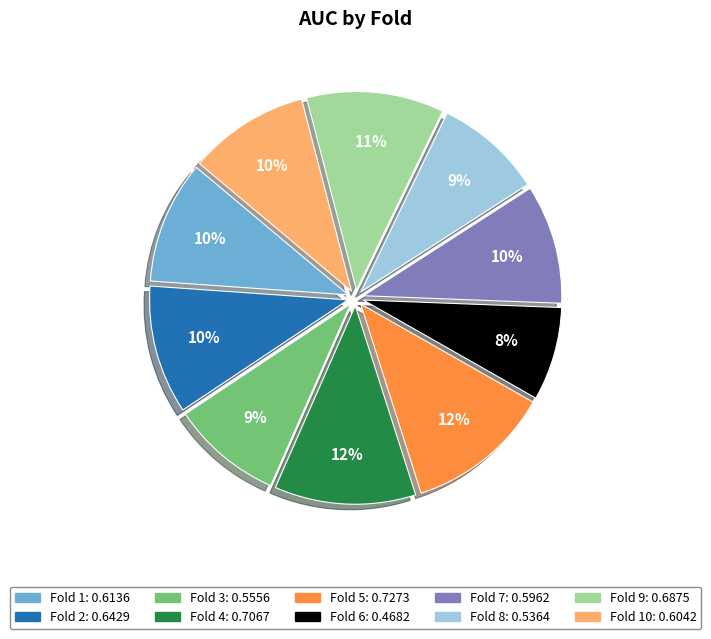

To the nearest percent, what is the difference between the largest and smallest slice percentages?

4%